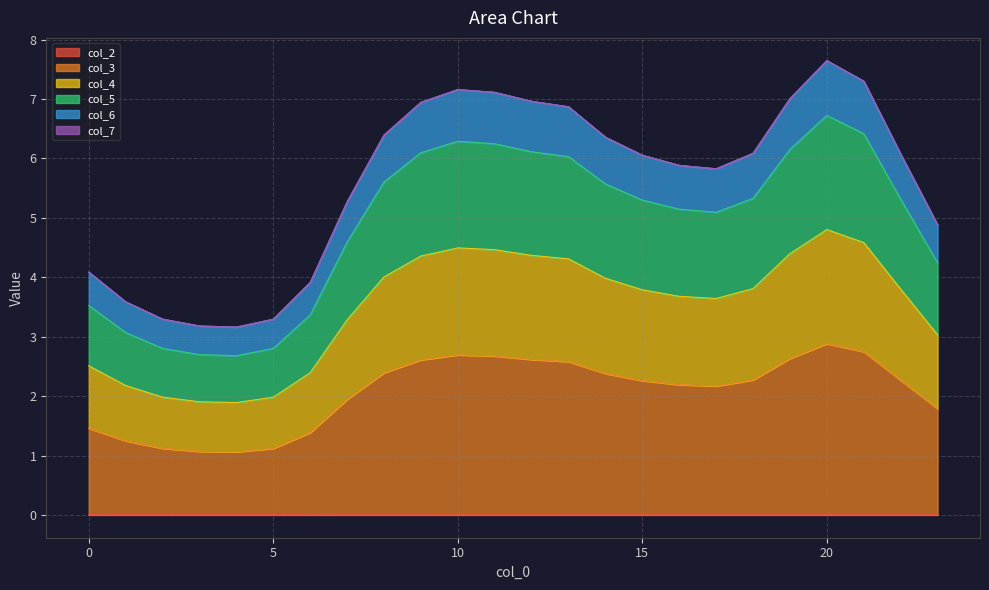

What is the maximum value shown in the chart?

7.6